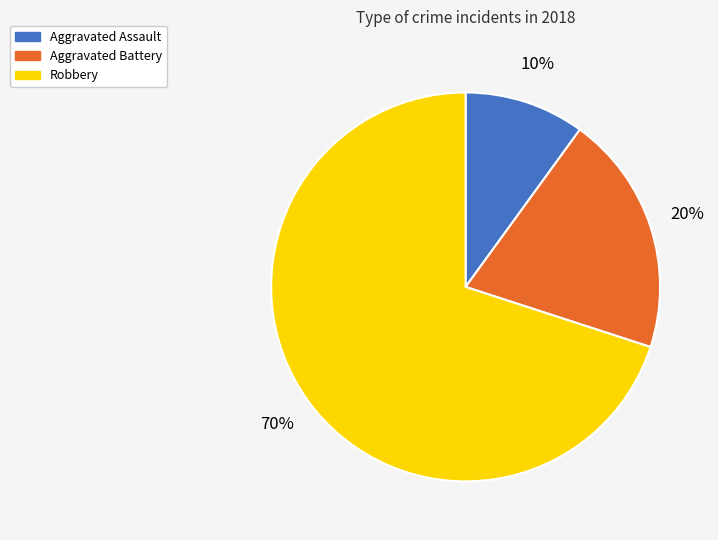

Between Aggravated Battery and Aggravated Assault, which is larger?

Aggravated Battery